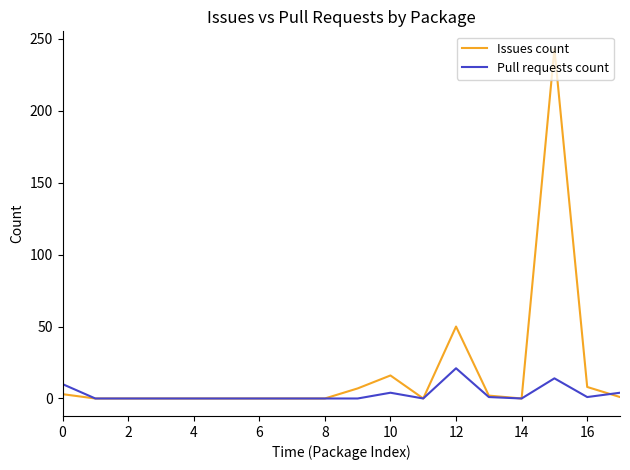

True or false: Pull requests count has more than 1 interior local peaks.

True